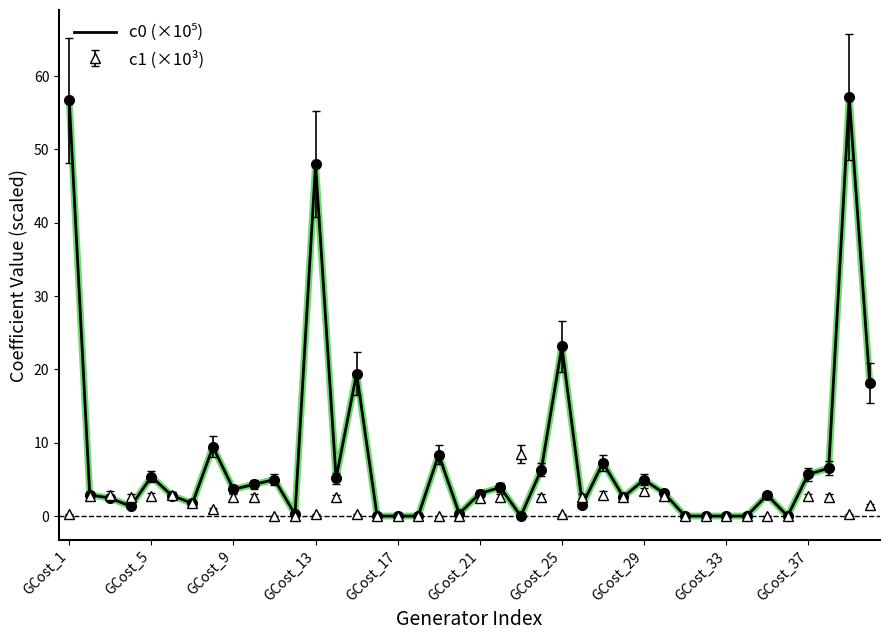

What is the greatest value displayed?

57.1